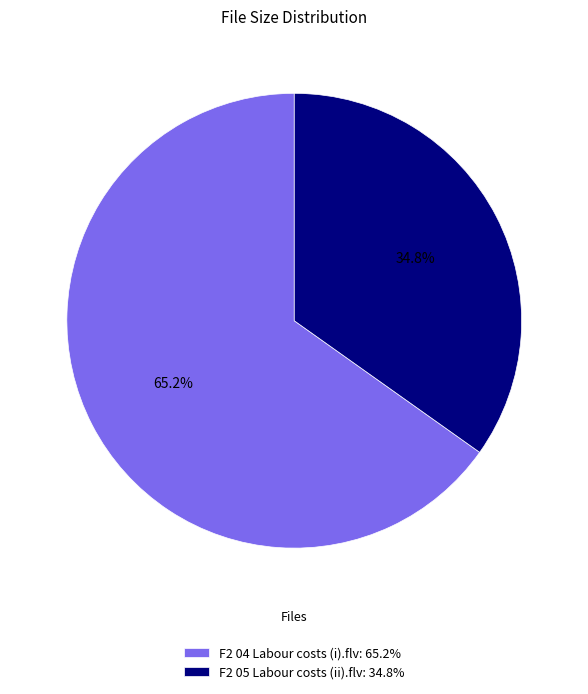

Is the sum of F2 04 Labour costs (i).flv and F2 05 Labour costs (ii).flv greater than half?

Yes